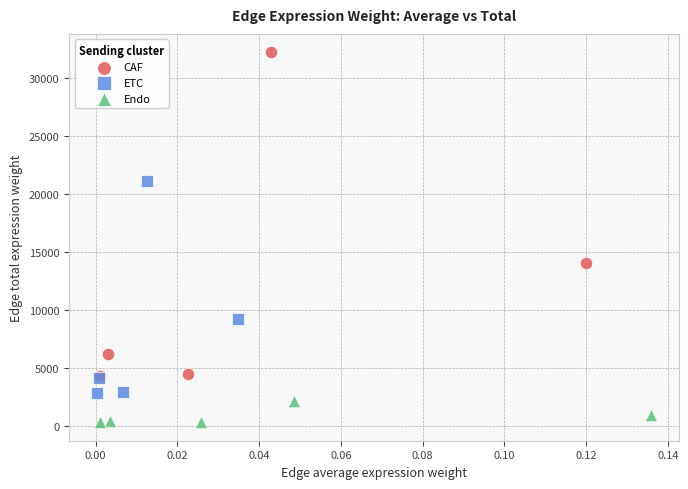

Which series has the largest Y range (max minus min)?

CAF